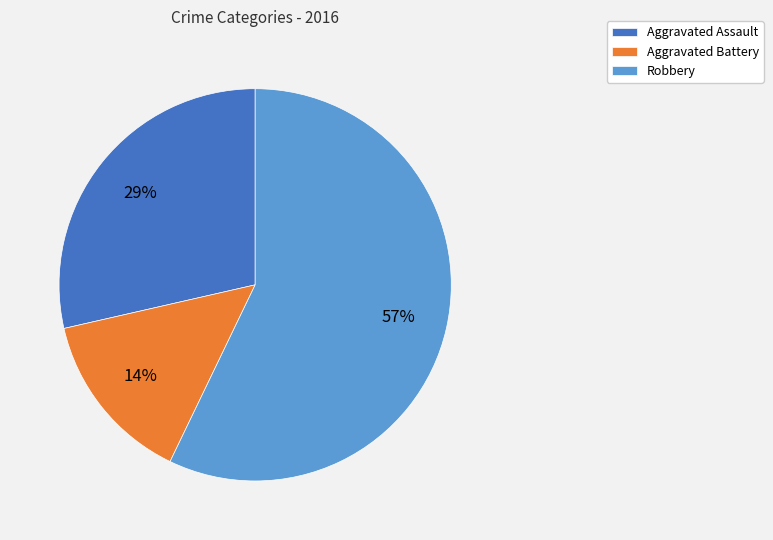

Which slice represents more than half of the pie?

Robbery